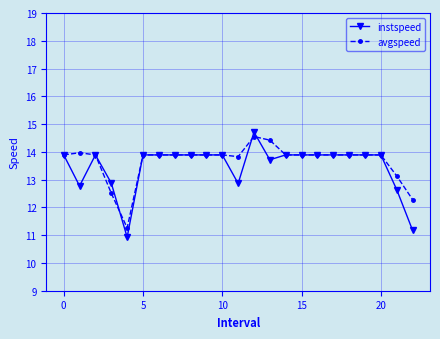

What is the minimum value shown in the chart?

10.9